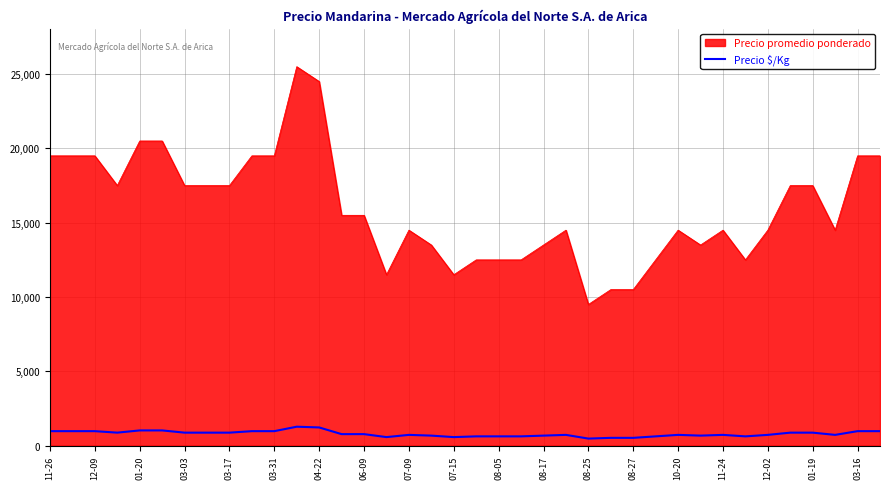

What is the difference between the maximum and minimum values in the Precio promedio ponderado series?

16000